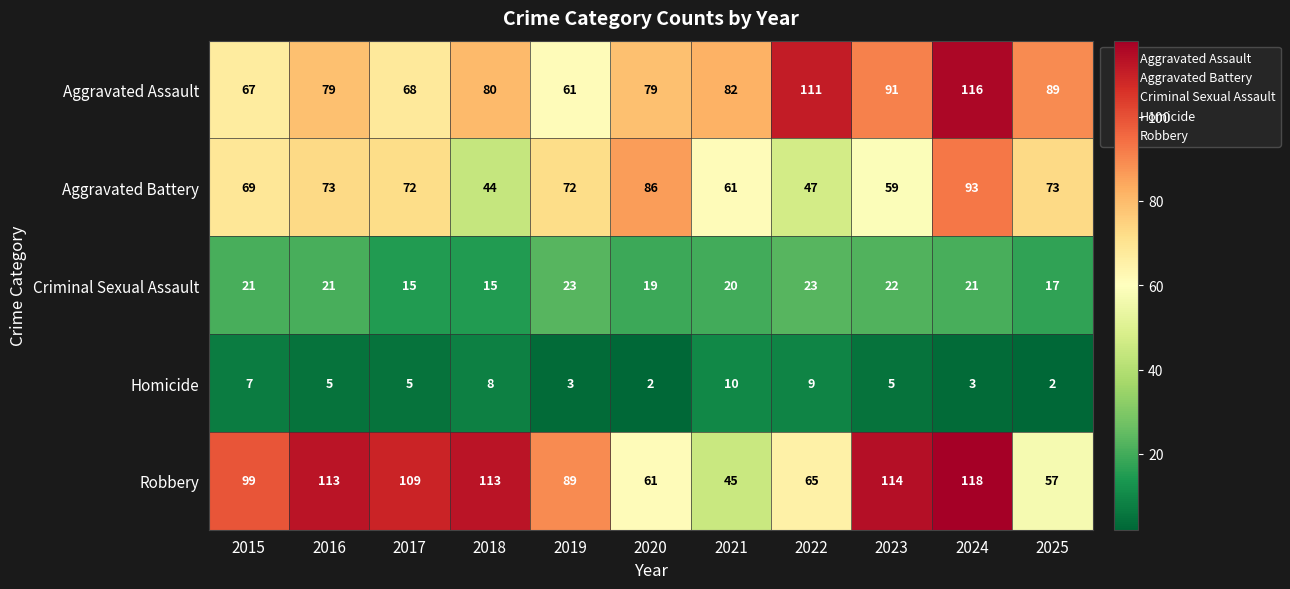

At 2020, list the series in order from smallest to largest.

Homicide, Criminal Sexual Assault, Robbery, Aggravated Assault, Aggravated Battery